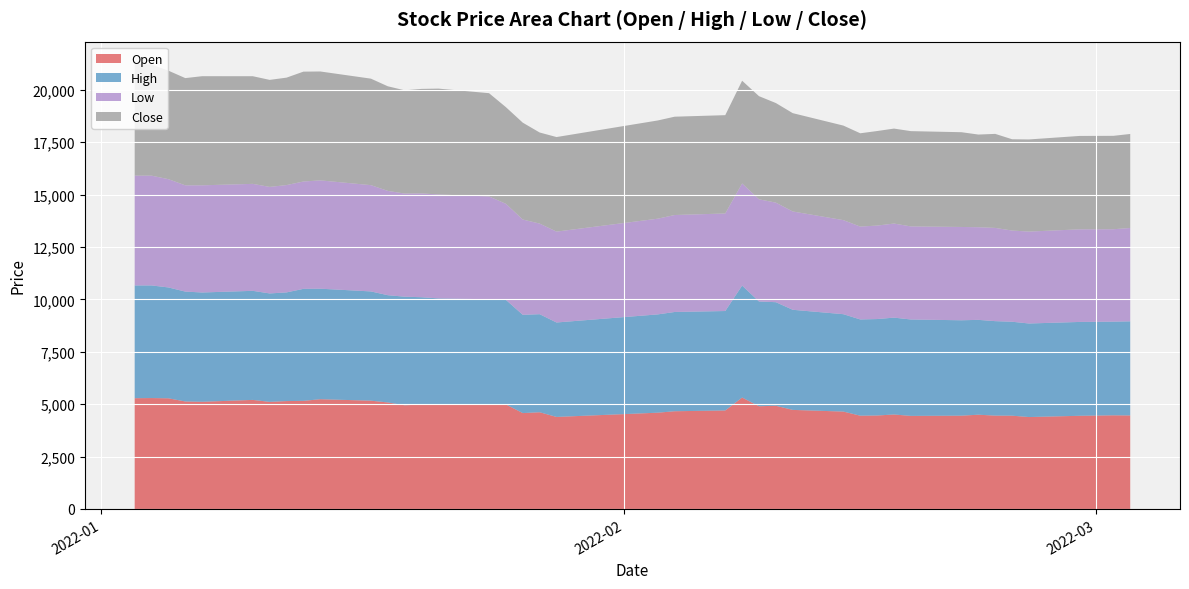

Reading right to left, extract all data points from this chart.

Open: 4462	4468	4445	4385	4450	4453	4497	4451	4440	4507	4459	4450	4646	4726	4923	4901	5315	4699	4662	4593	4391	4614	4574	4988	4984	4995	4980	4947	5081	5166	5236	5157	5147	5109	5203	5113	5128	5279	5291	5284
High: 4489	4468	4477	4463	4482	4507	4524	4551	4599	4621	4601	4591	4646	4776	4941	4997	5342	4744	4735	4689	4505	4678	4688	4988	5020	5050	5121	5180	5117	5212	5272	5344	5184	5173	5203	5214	5242	5289	5373	5380
Low: 4453	4409	4418	4385	4350	4448	4420	4451	4440	4488	4459	4431	4487	4690	4750	4874	4872	4653	4626	4566	4336	4322	4546	4582	4906	4958	4953	4920	4976	5070	5167	5121	5120	5082	5103	5113	5069	5165	5236	5238
Close: 4485	4455	4455	4395	4355	4485	4420	4520	4545	4530	4510	4450	4510	4690	4750	4920	4900	4690	4690	4685	4510	4345	4620	4610	4925	5050	4985	4925	4990	5080	5195	5240	5125	5105	5135	5205	5115	5175	5305	5330